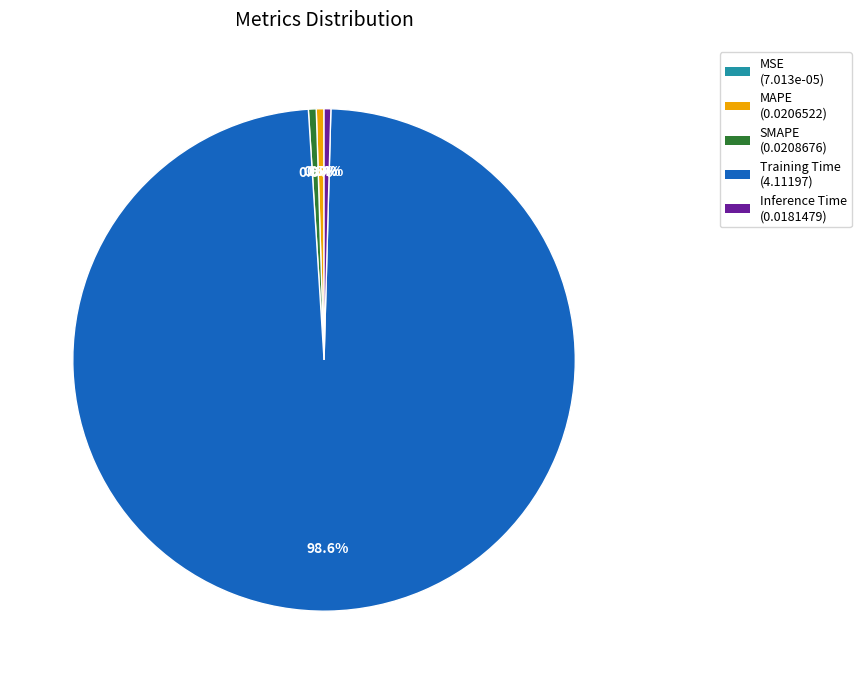

Which category accounts for the majority?

Training Time